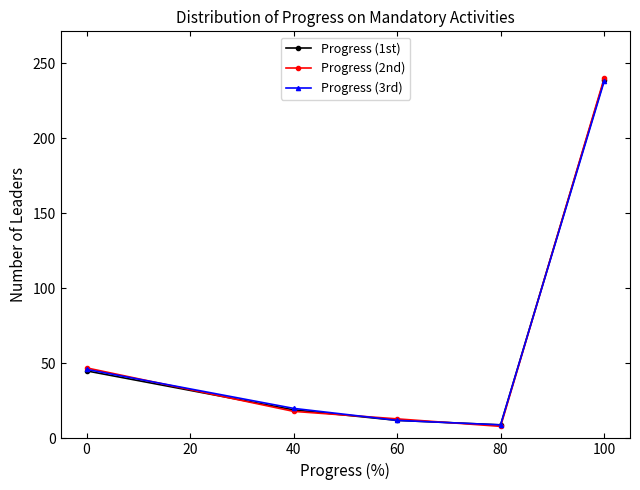

What is the minimum value shown in the chart?

8